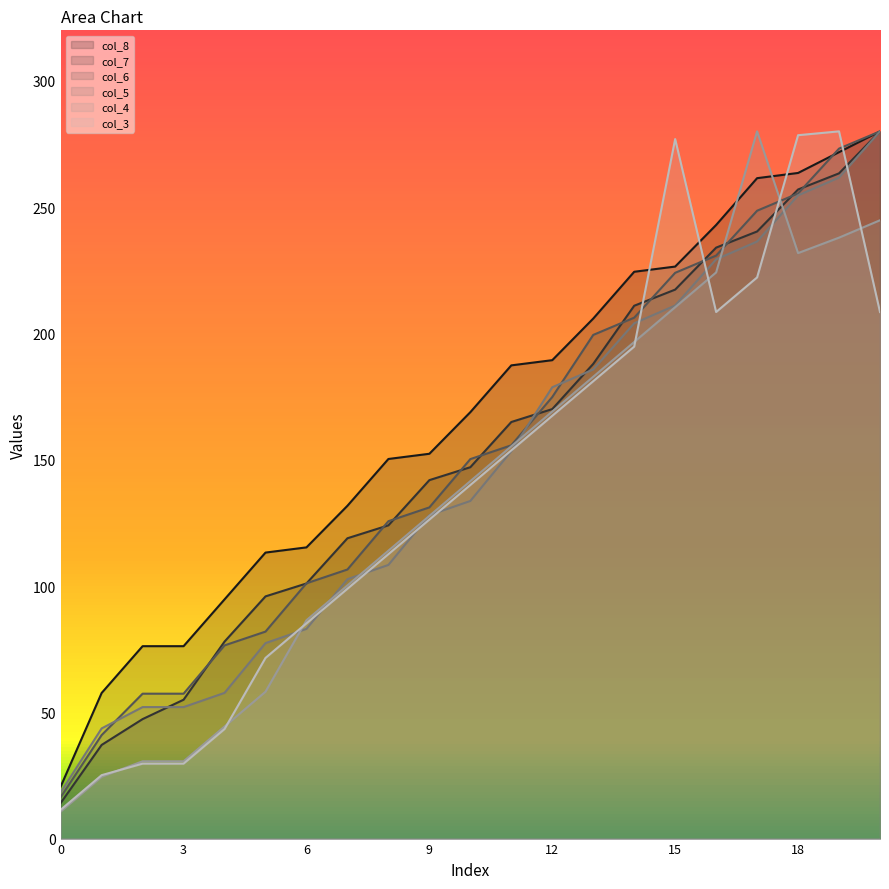

How many values in the col_4 series are below 141?

10